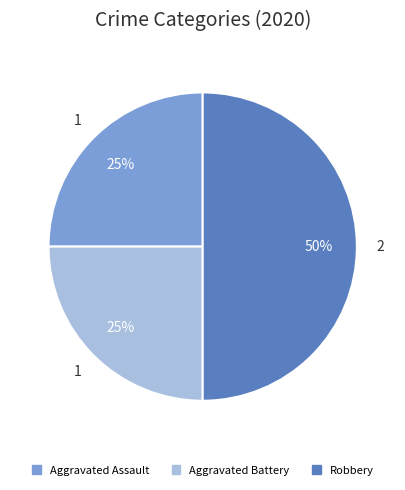

To the nearest percent, what percentage of the pie is Robbery?

50%